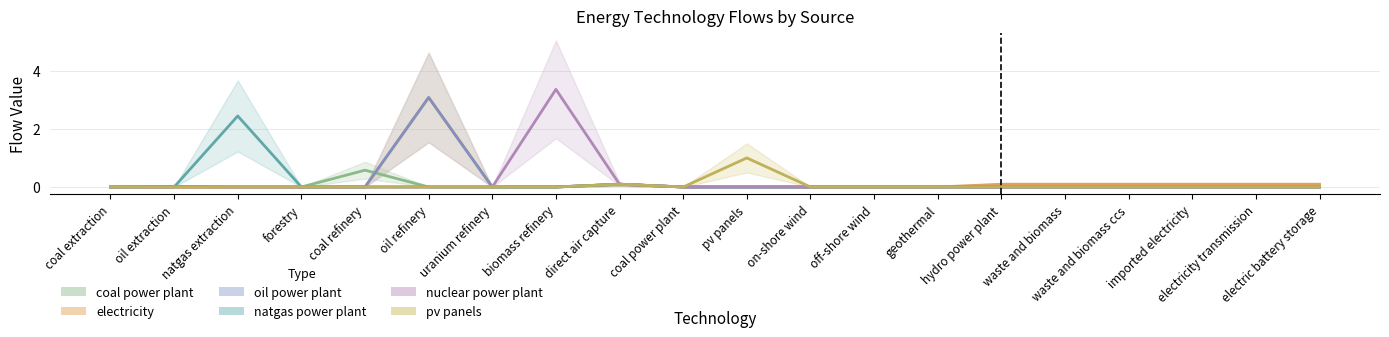

What is the label of the 2nd point from the left?

oil extraction